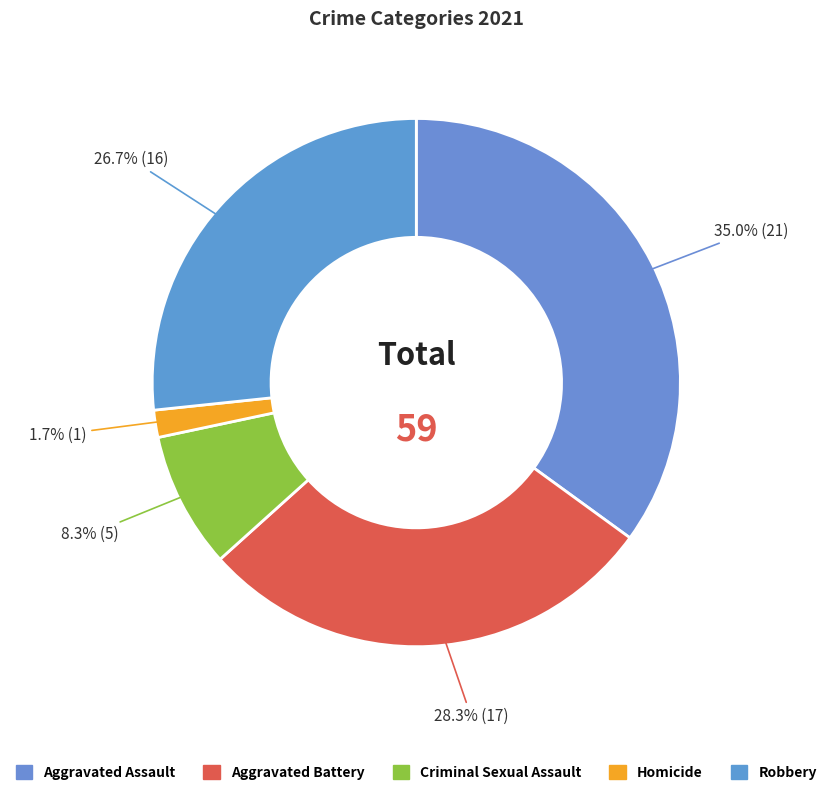

To the nearest percent, what portion does Aggravated Assault represent?

35%